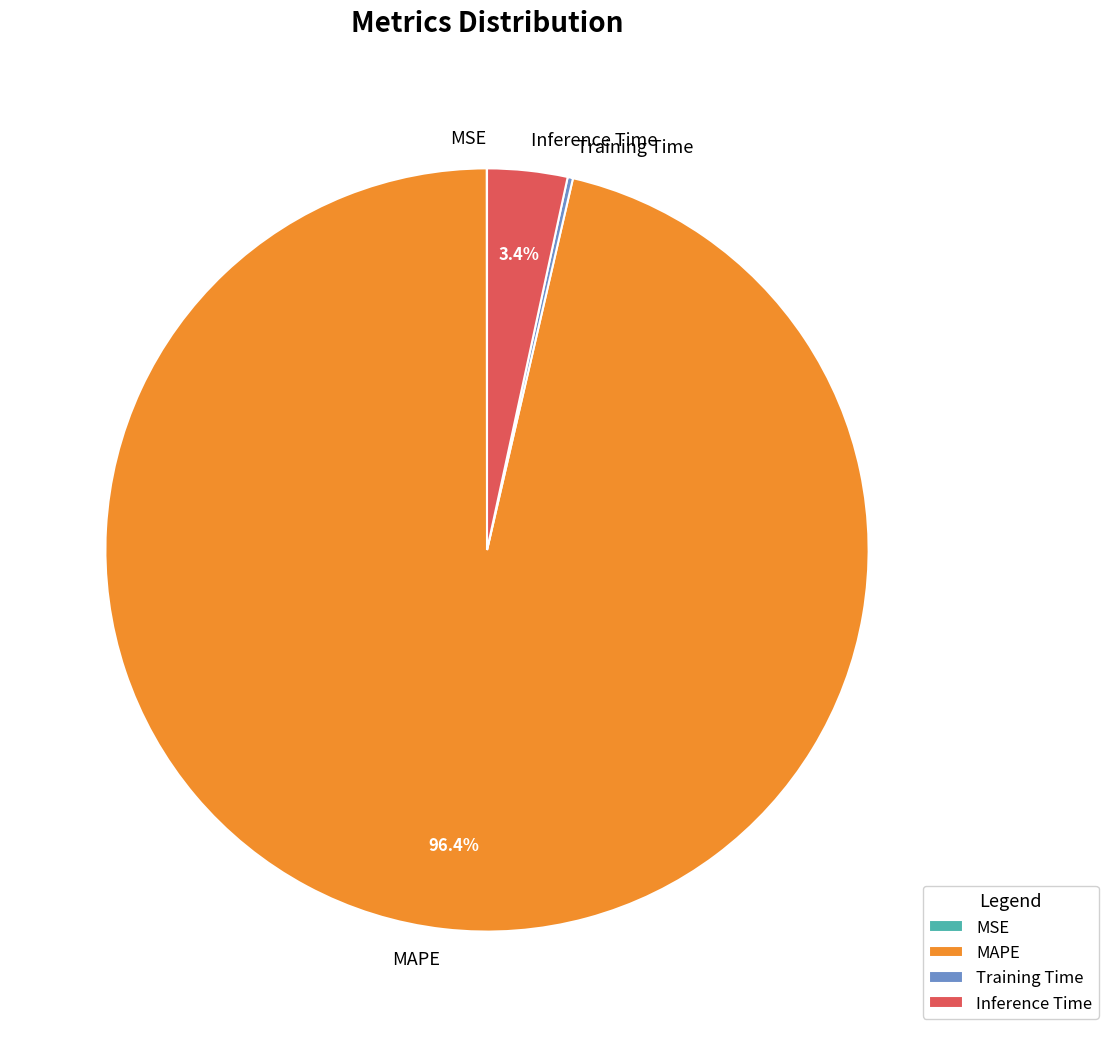

Which slice is the largest?

MAPE